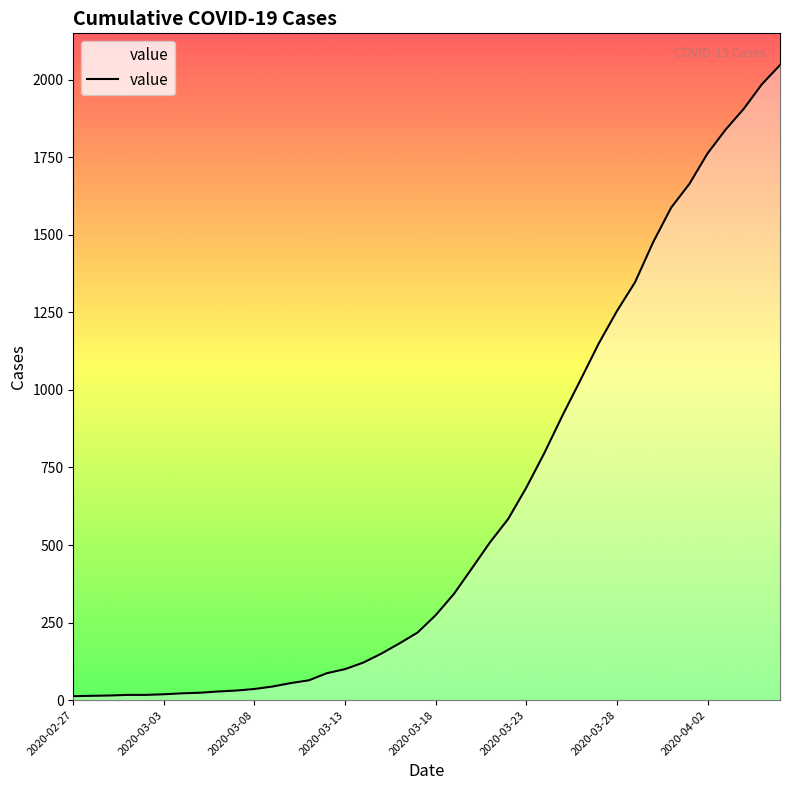

What is the greatest value displayed?

2047